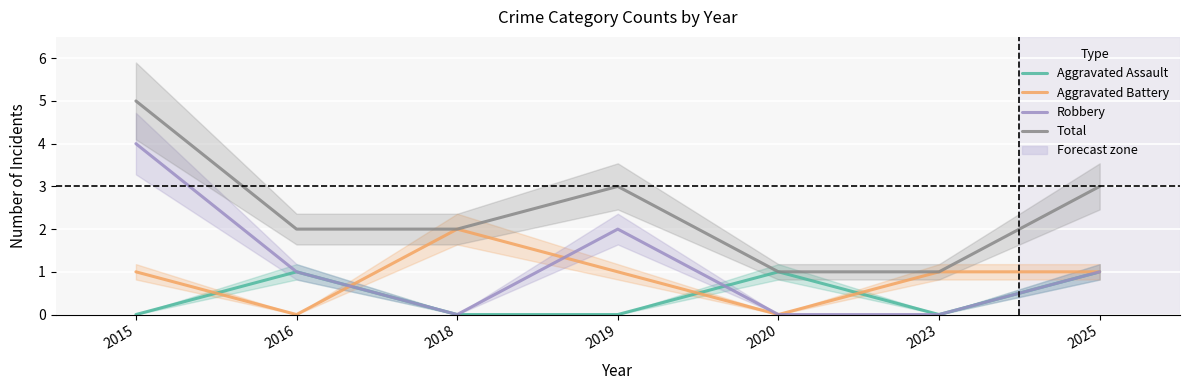

What is the spread (max minus min) of values at 2023?

1